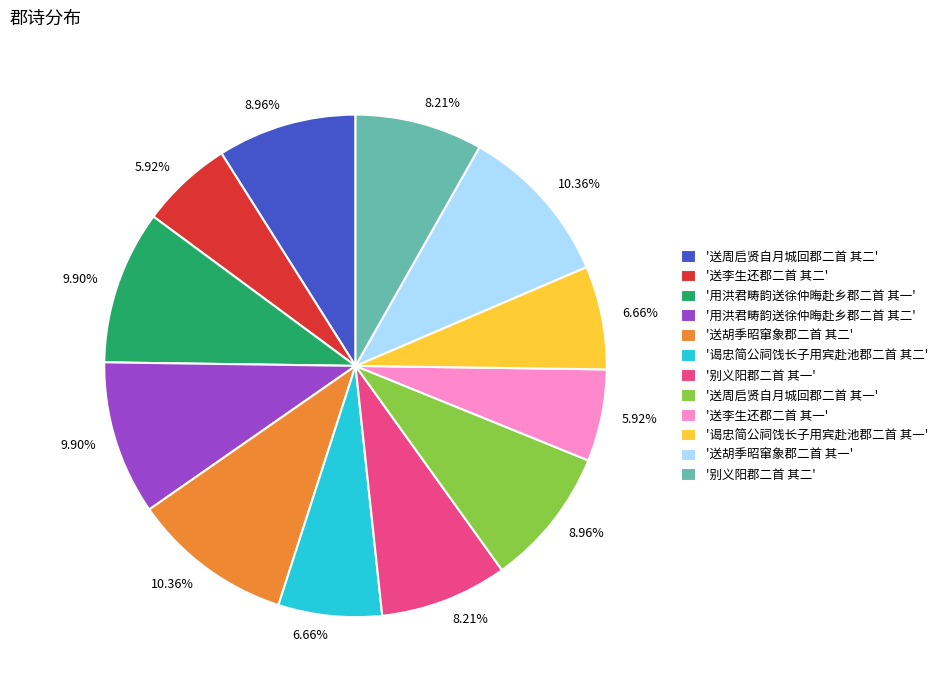

Count the number of slices in the pie.

12